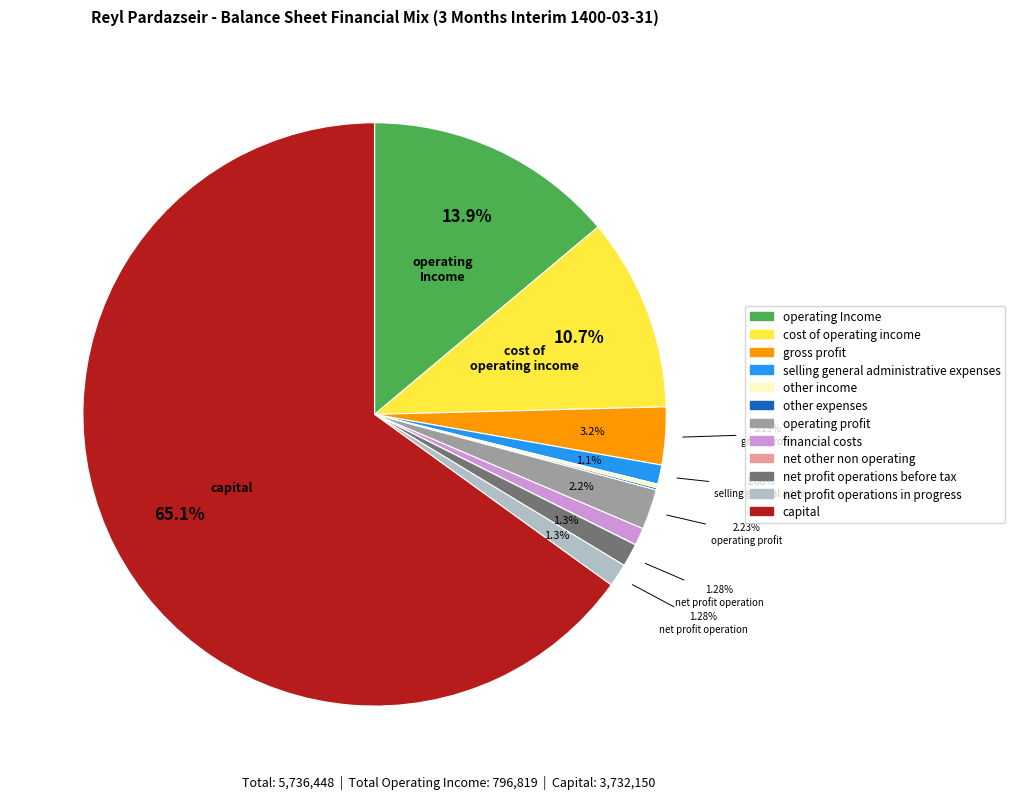

To the nearest percent, what is the combined percentage of net_other_non_operating and operating_Income?

14%